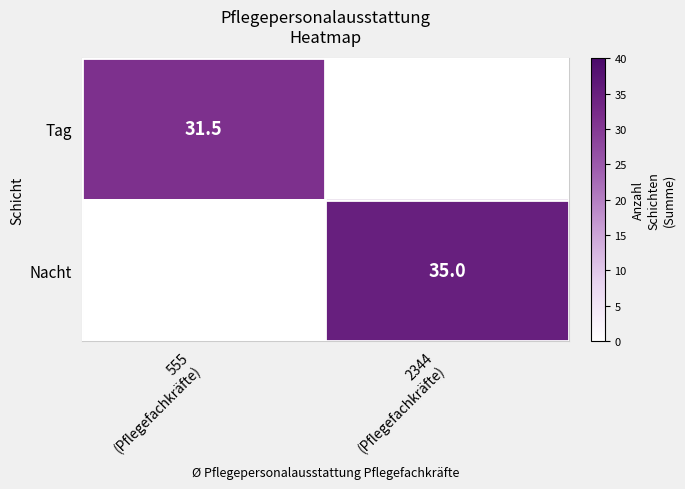

Is it true that Tag equals 0.0 at 2344 (Pflegefachkräfte)?

True